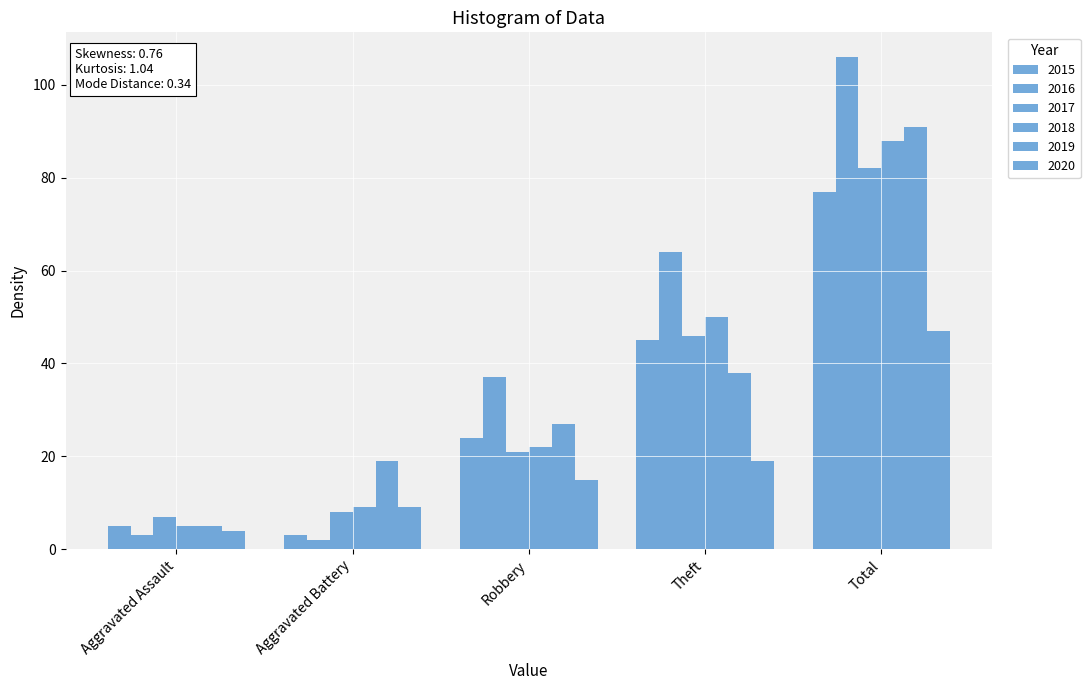

Which series changed the most between Aggravated Assault and Theft?

2016